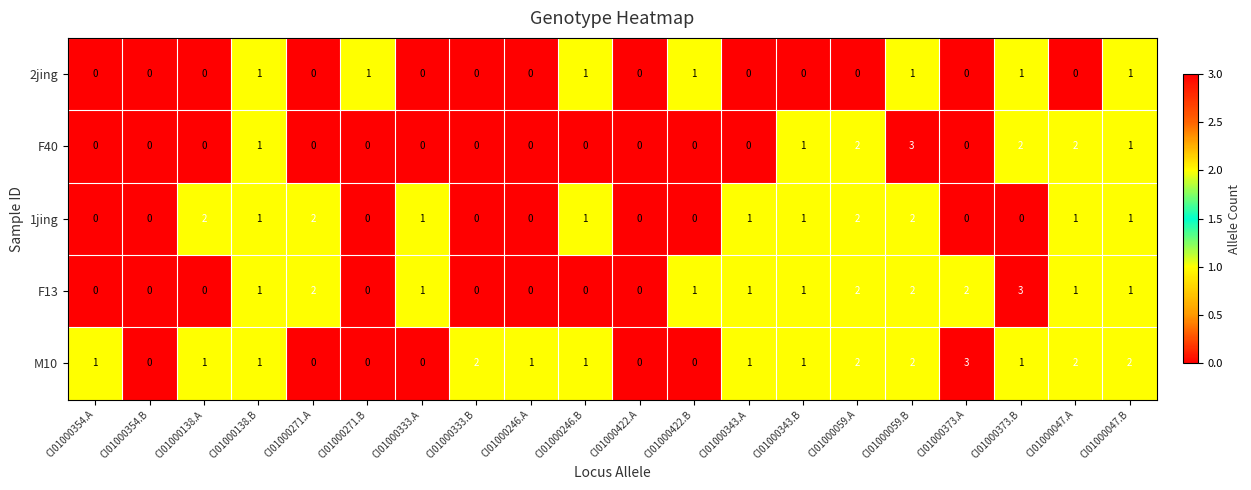

The value of M10 at CI01000333.A is 1. True or false?

False